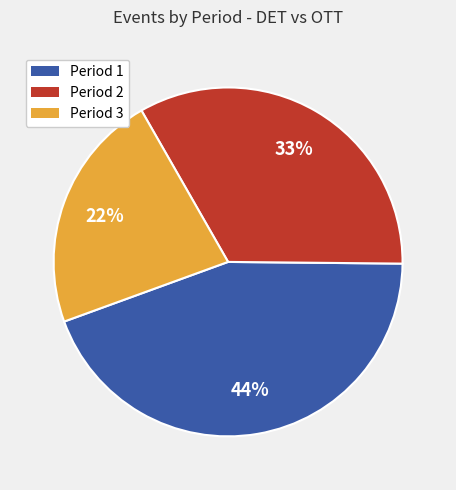

Combined, do Period 1 and Period 3 account for over 50%?

Yes